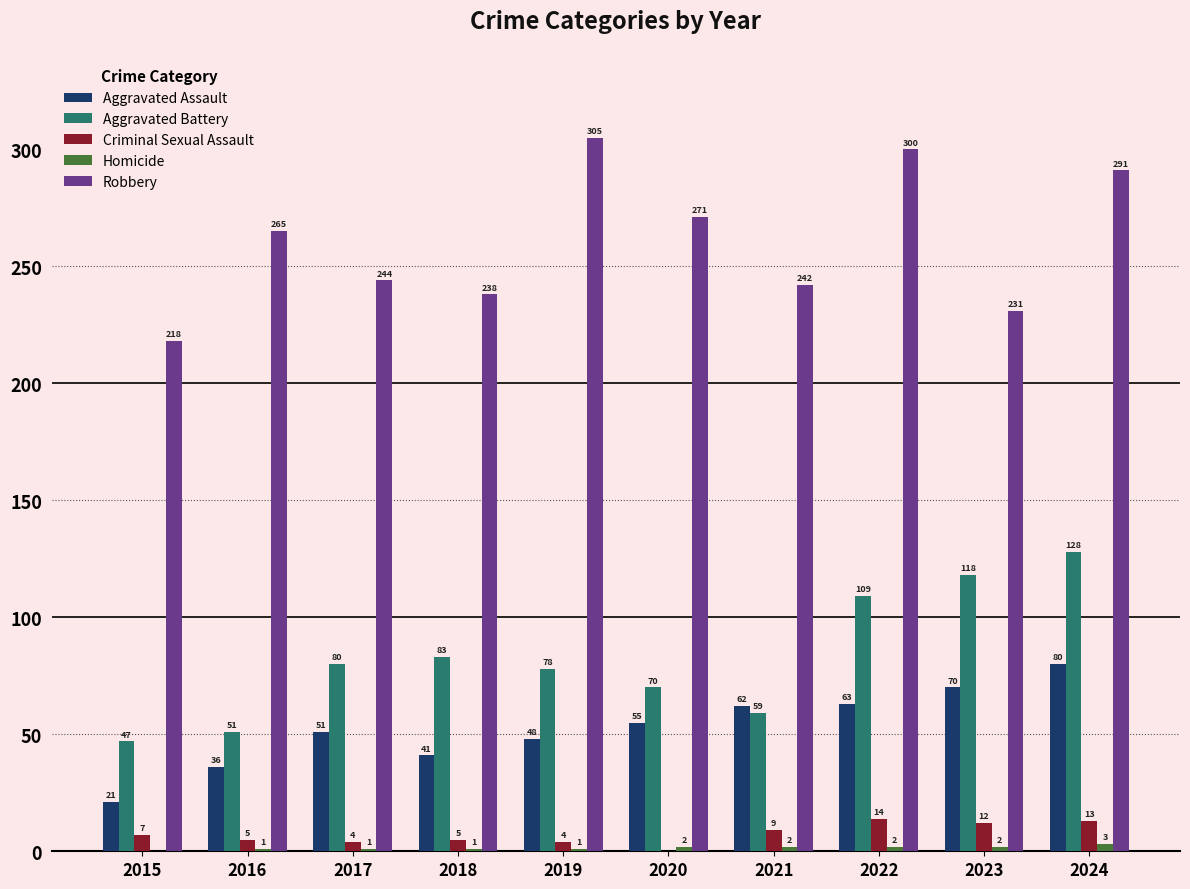

What value does the Aggravated Battery series have at 2020, to the nearest 10?

70